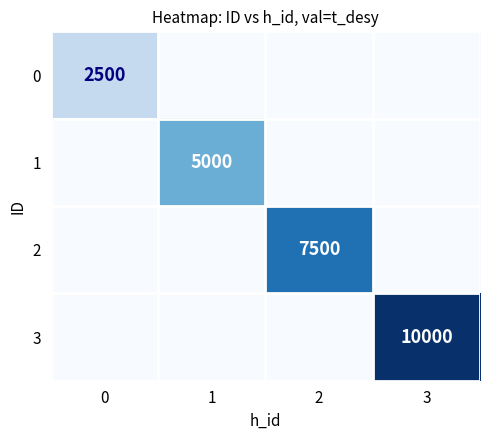

Rank the series at 1 from highest to lowest value.

1, 0, 2, 3